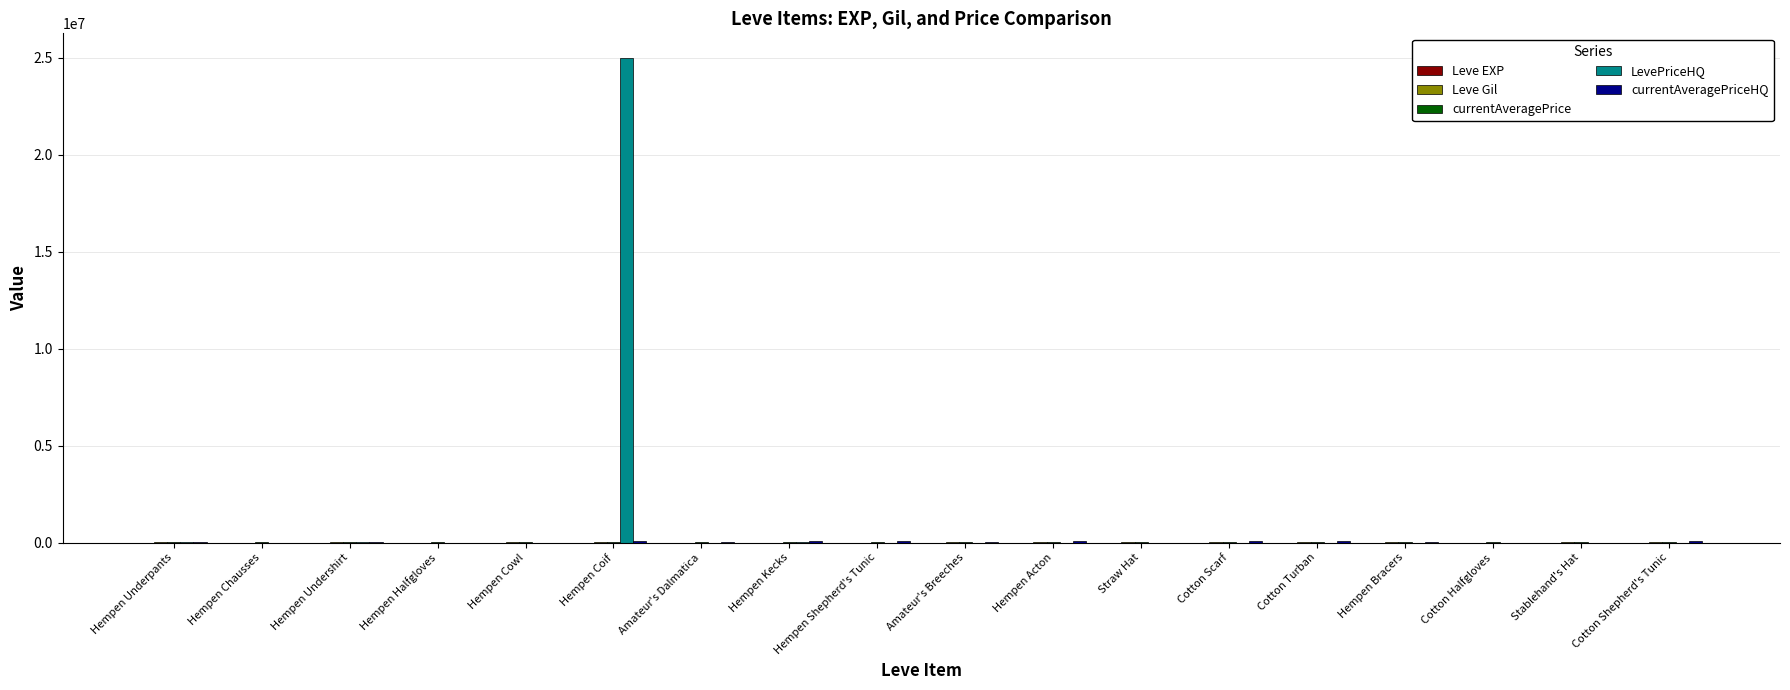

Which series has the largest total across all categories?

LevePriceHQ